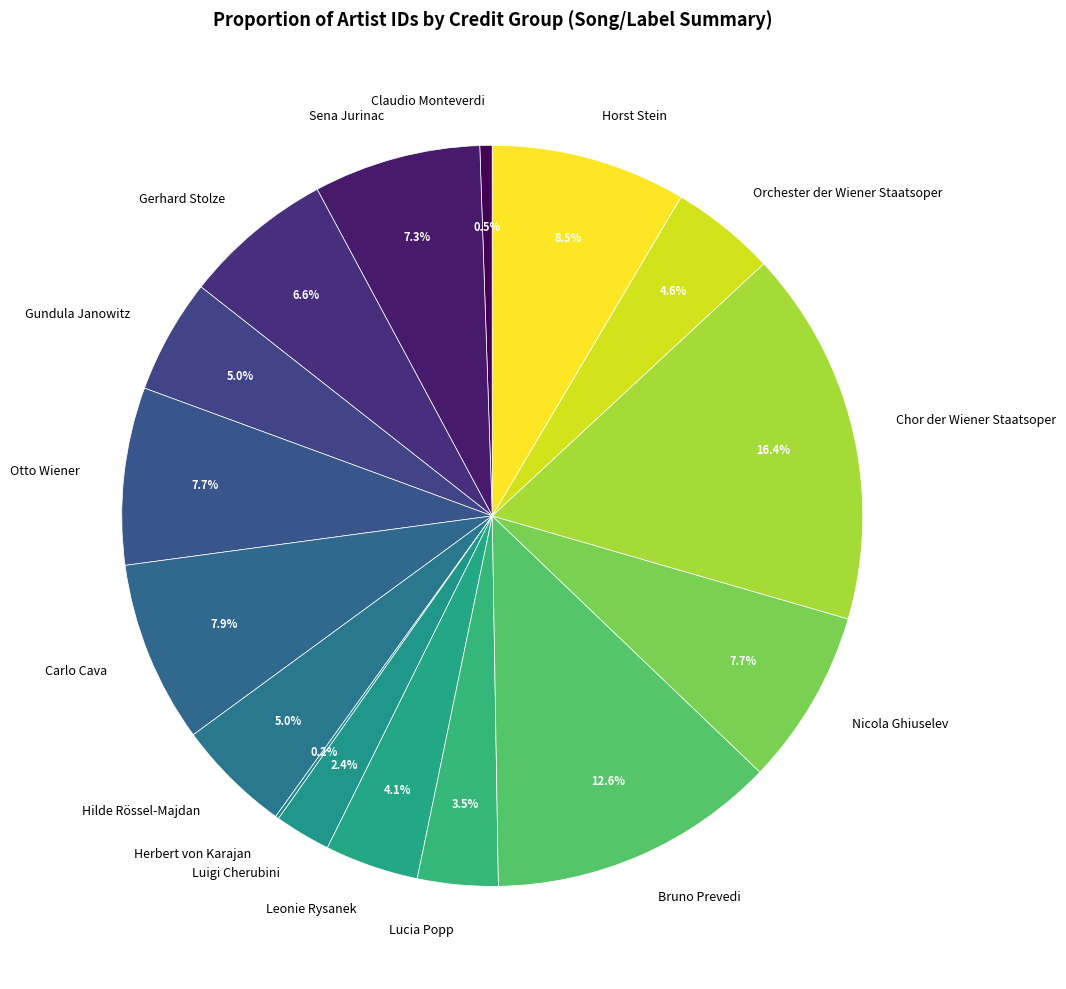

What is the largest slice in the pie chart?

Chor der Wiener Staatsoper